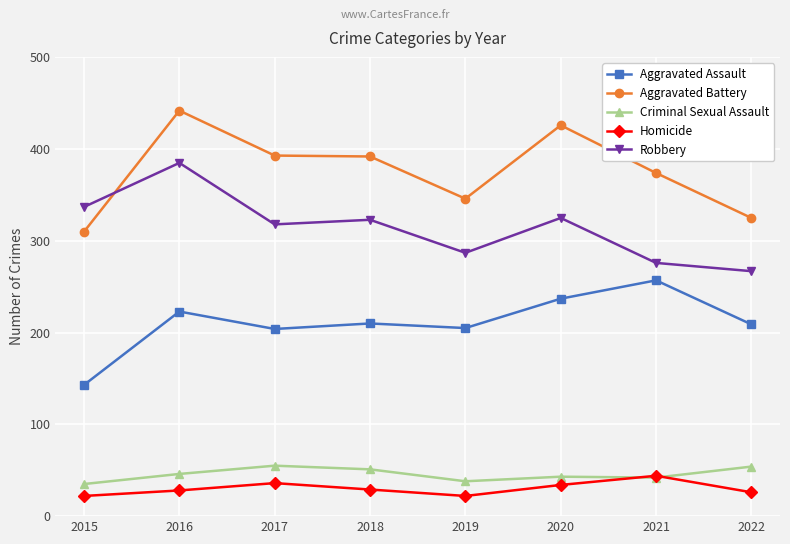

What is the value of the Aggravated Battery point at the 4th from the left?

392